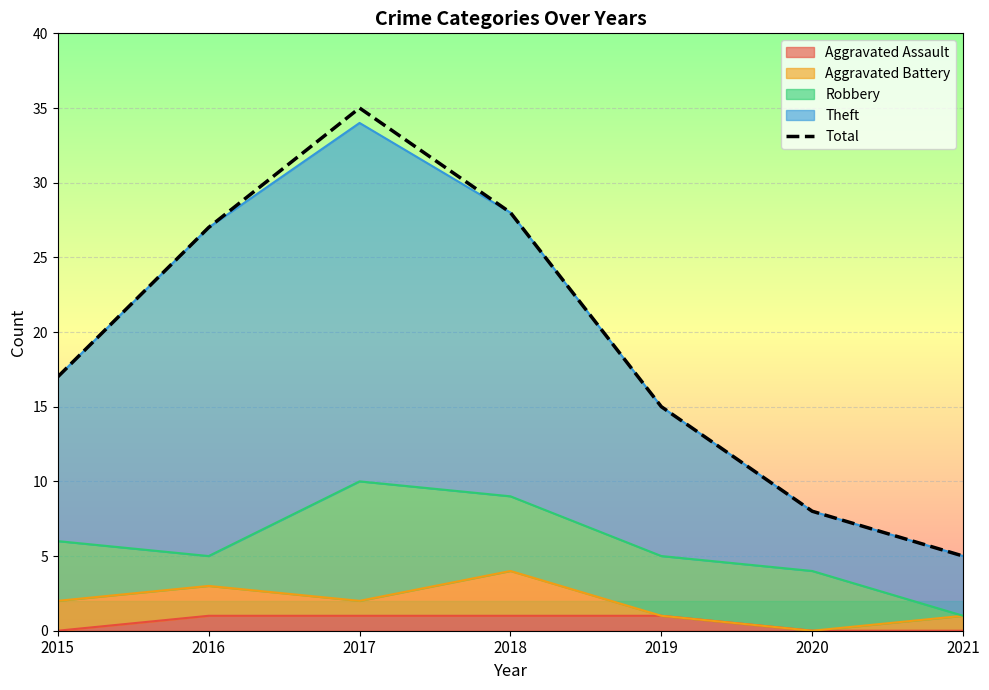

Reading left to right, extract all data points from this chart.

2015=17	2016=27	2017=35	2018=28	2019=15	2020=8	2021=5